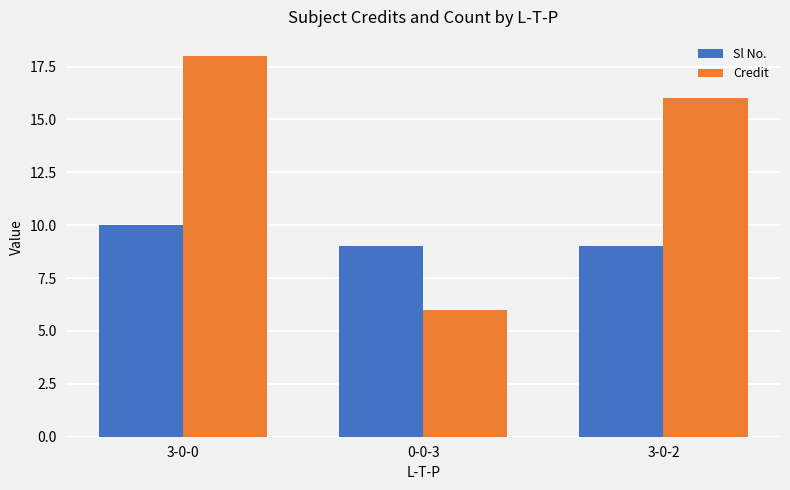

How many bars are there in total?

6